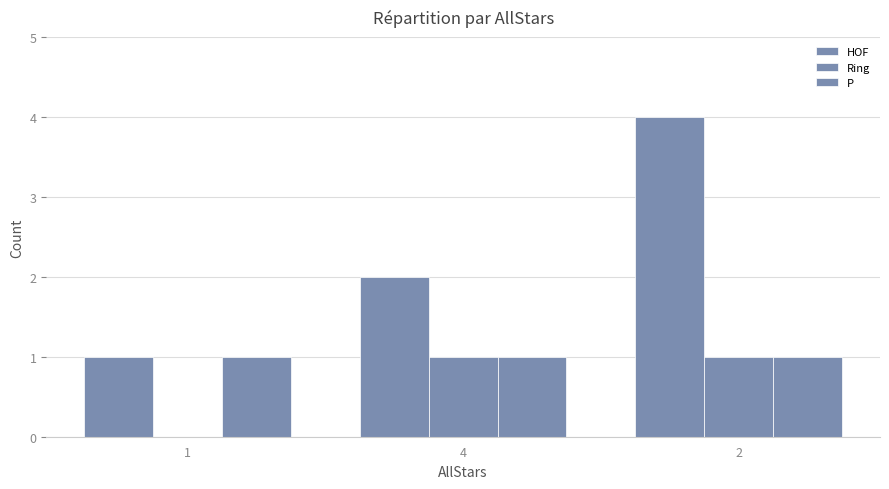

True or false: Ring has a value of -1 at 1.

False